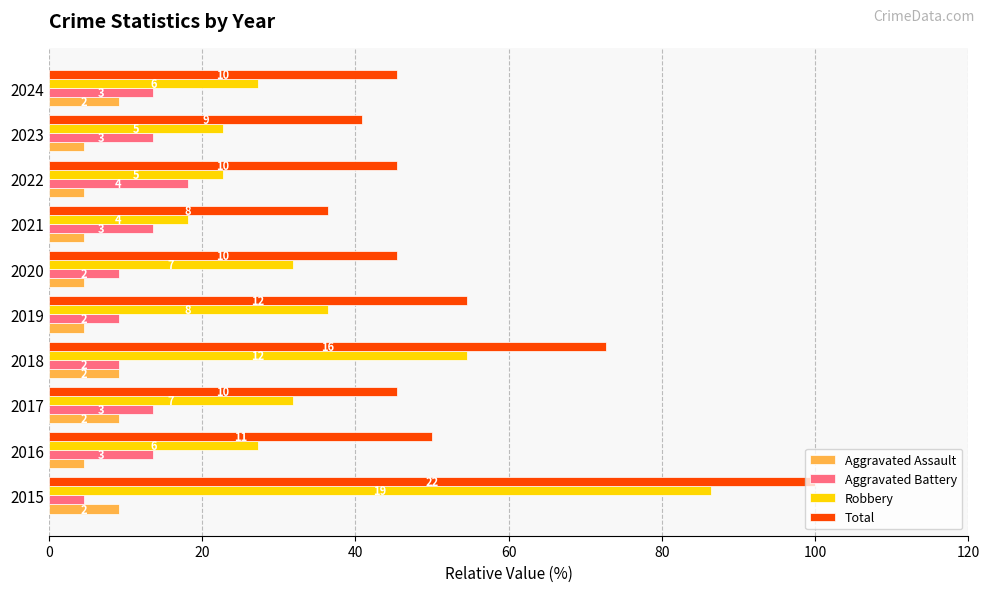

What are all the series names shown in the legend?

Aggravated Assault, Aggravated Battery, Robbery, Total